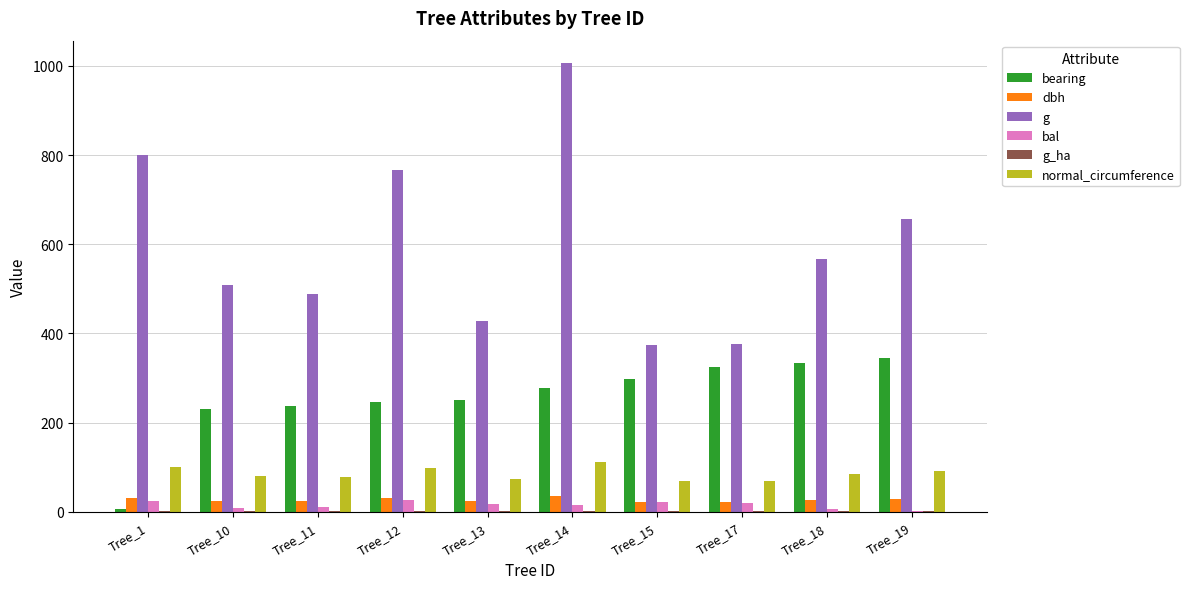

How many series are shown in this chart?

6